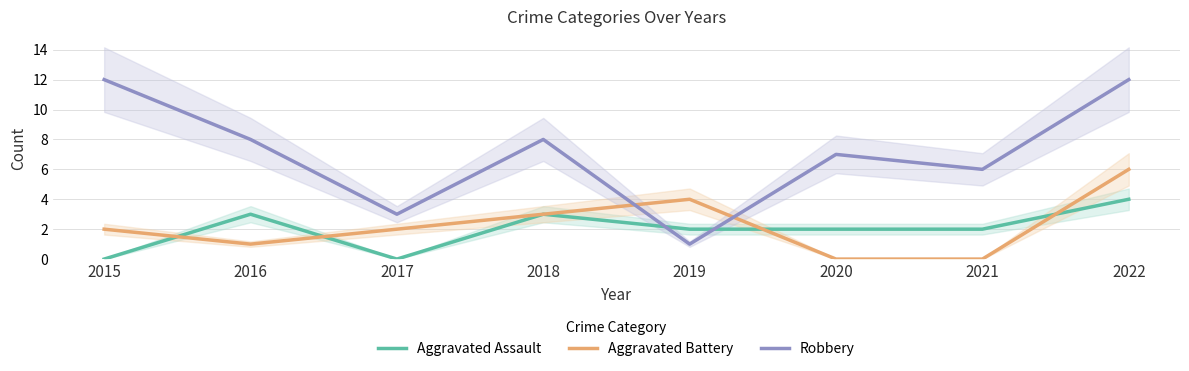

What is the total value across all series at 2021?

8